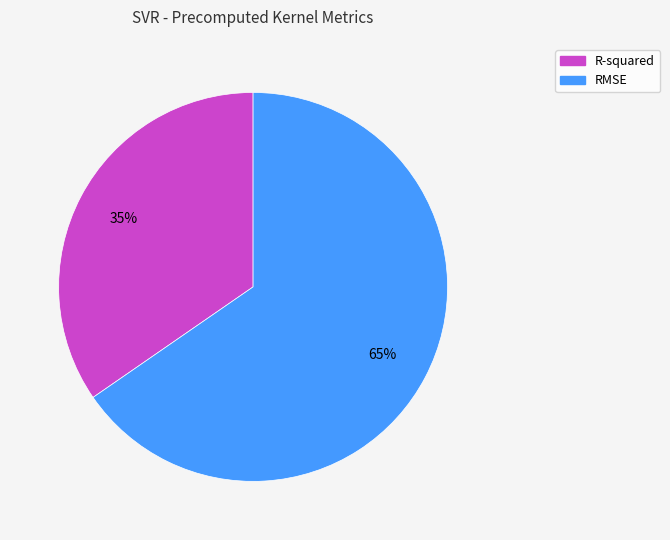

Does R-squared represent more than half of the total?

No